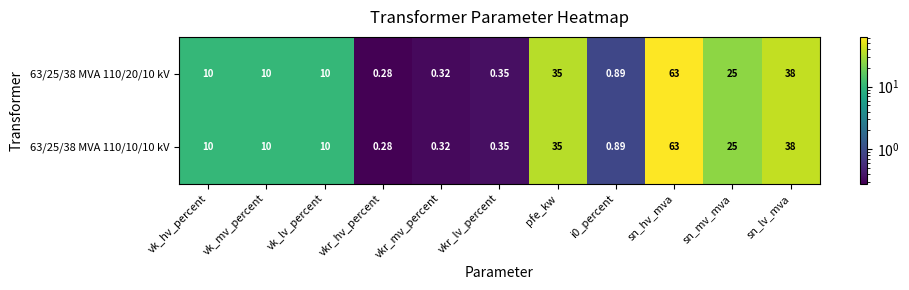

Which label corresponds to the largest value in the chart?

sn_hv_mva